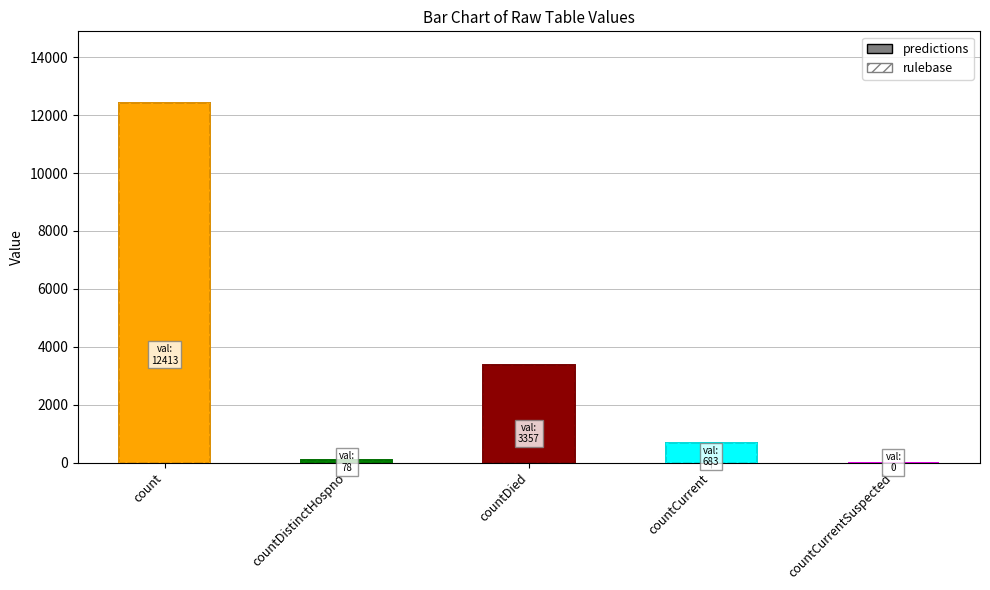

What is the value of the predictions bar at the 3rd from the left?

3357